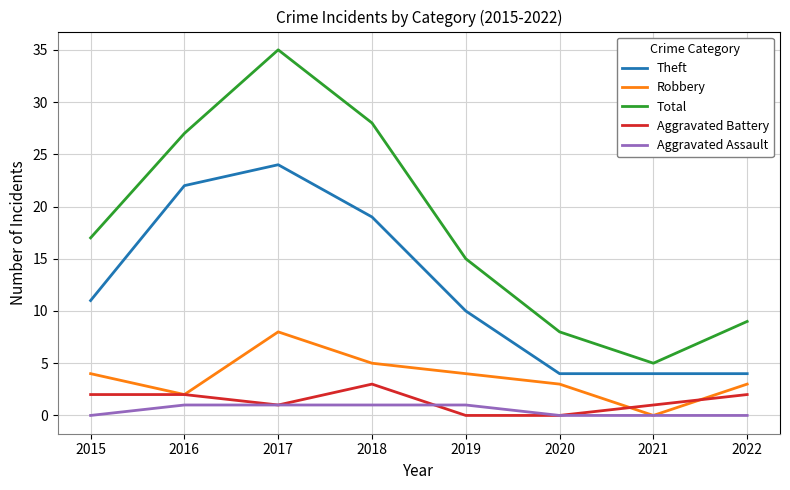

True or false: Total and Aggravated Assault intersect in this chart.

False